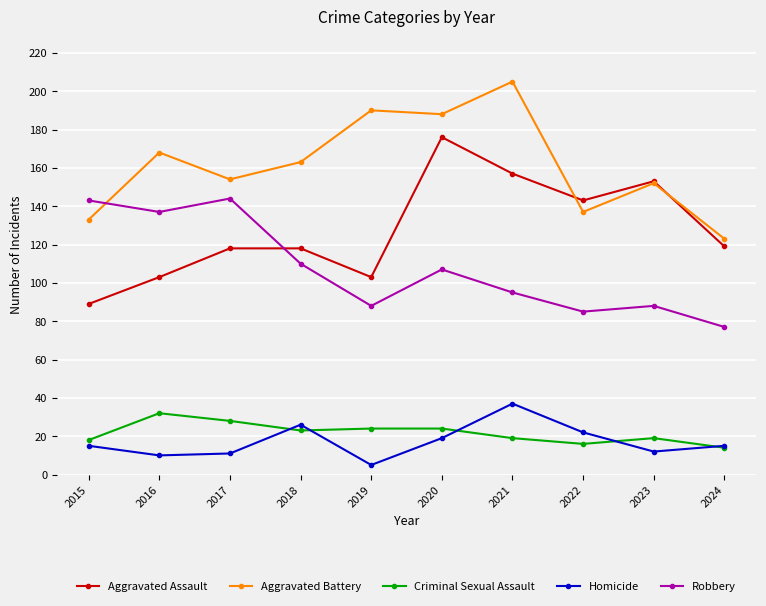

Is the value of Homicide at 2018 greater than the value of Aggravated Battery at 2021?

No